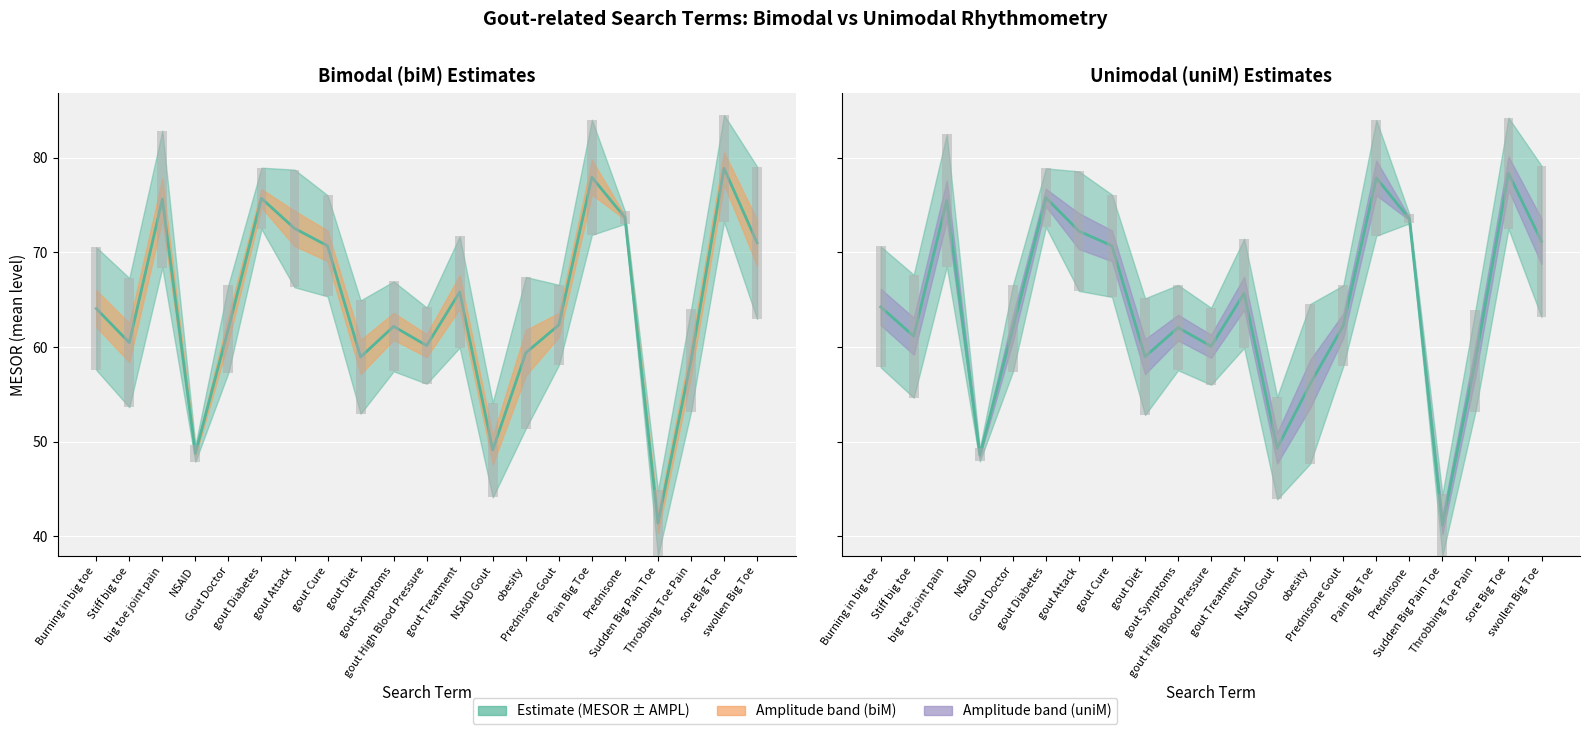

At NSAID Gout, list the series in order from largest to smallest.

MESOR_uniM, MESOR_biM